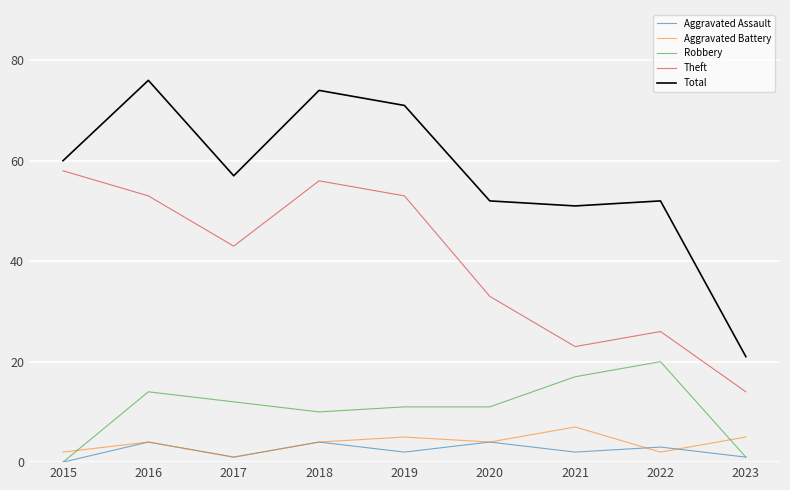

Which series has the largest total across all categories?

Total